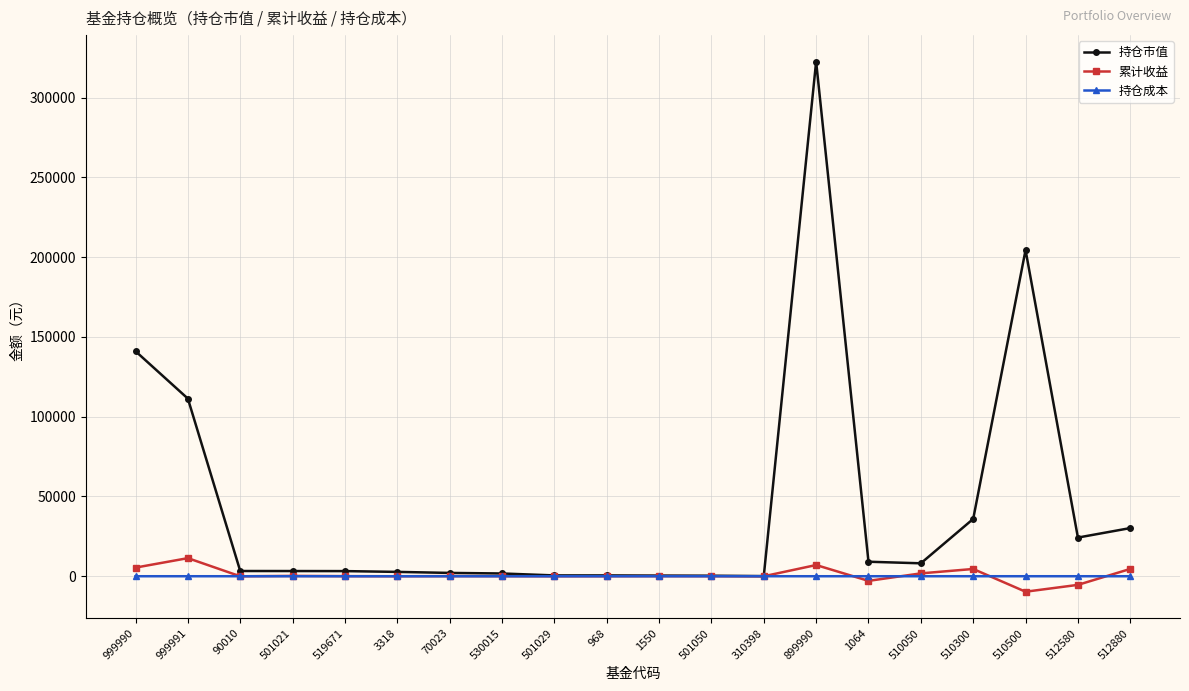

At how many categories does at least one series exceed 49691?

4